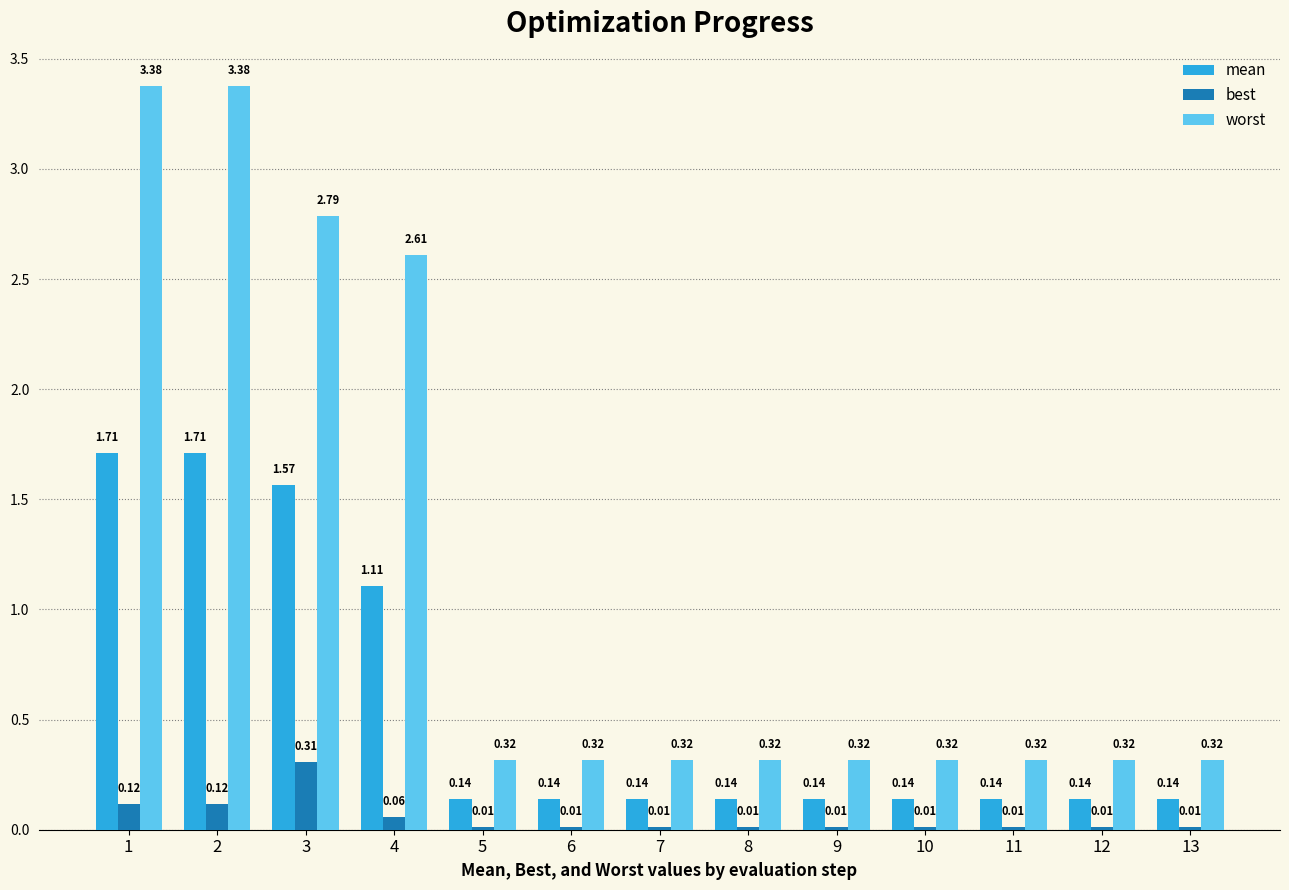

Between 1 and 9, which series saw the biggest shift?

worst